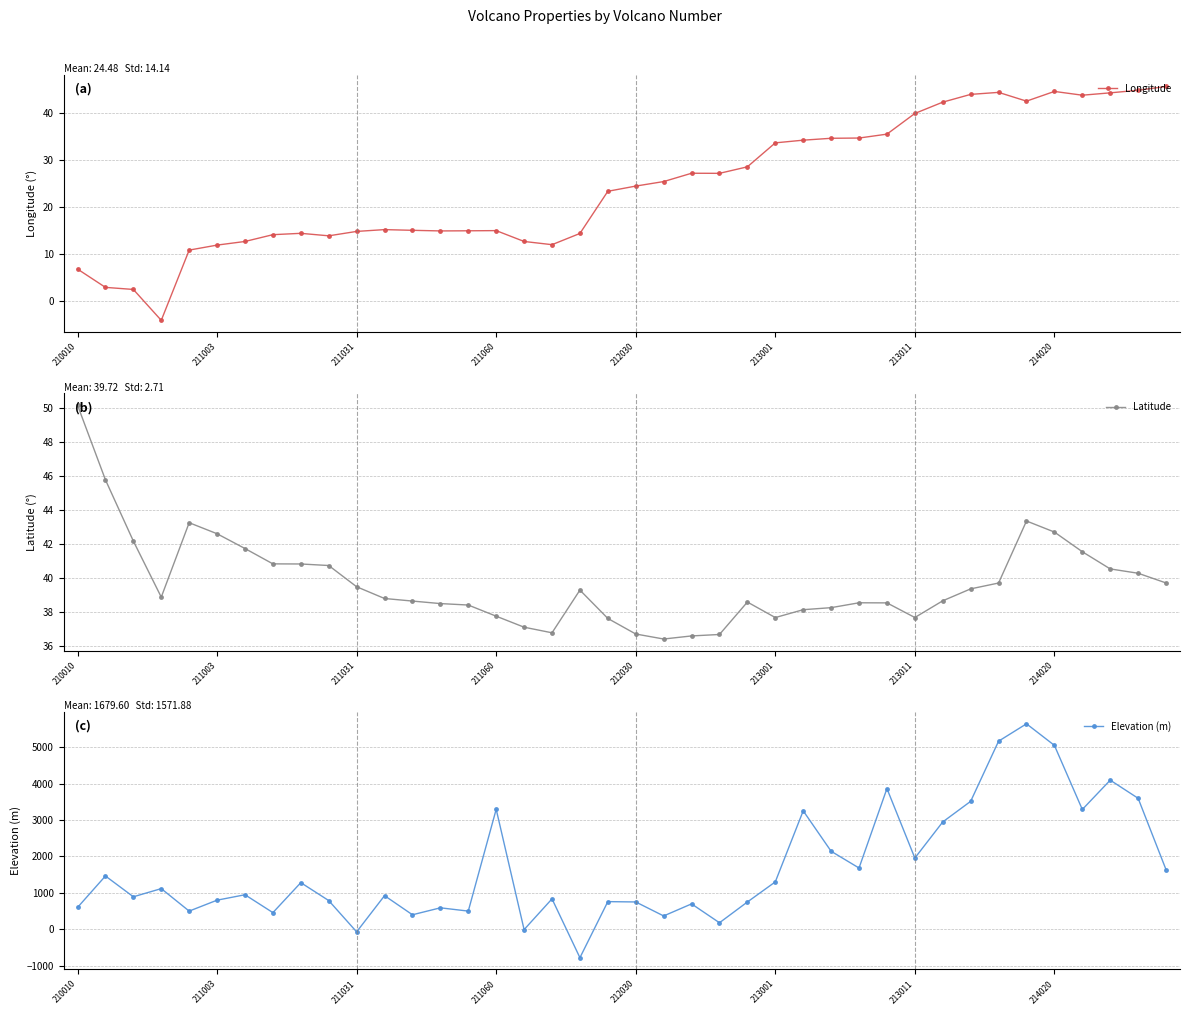

True or false: Elevation (m) has more than 1 points higher than both neighbors.

True